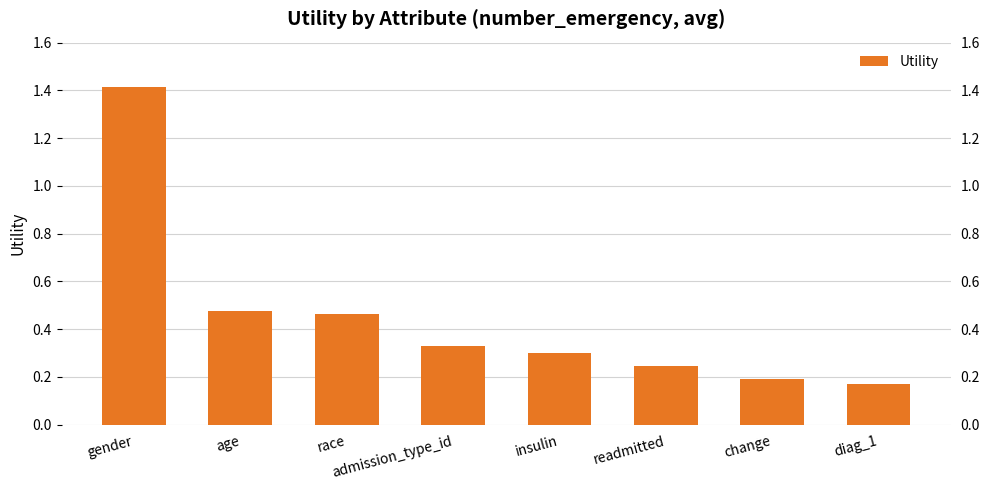

What is the greatest value displayed?

1.4